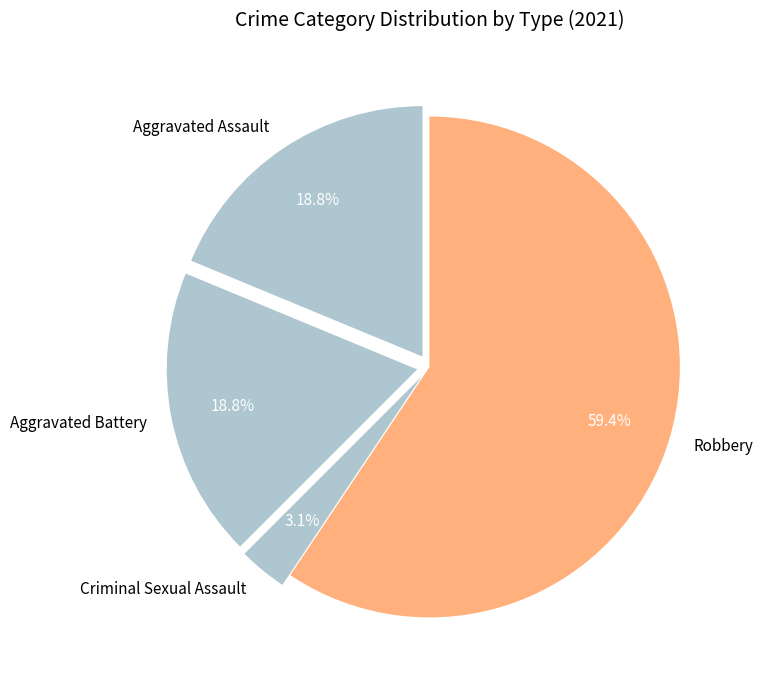

Which slice is the largest?

Robbery